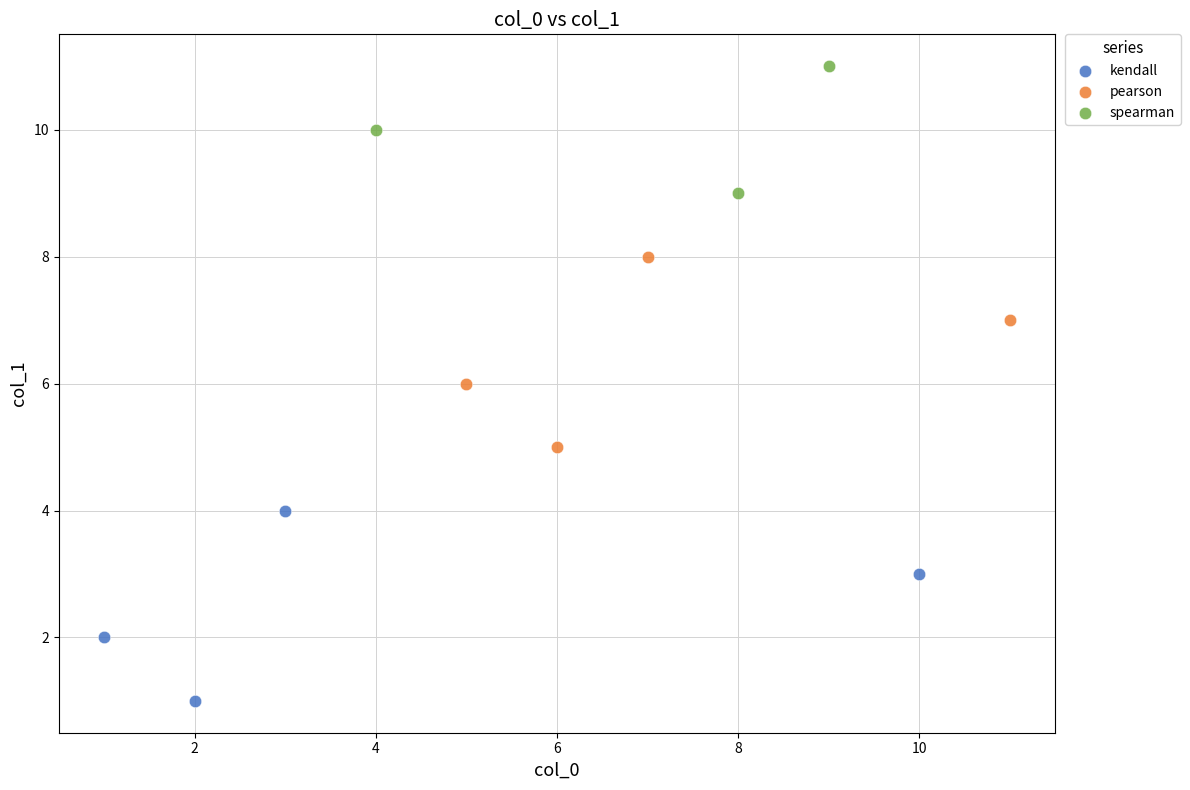

Which series contains the highest Y value?

spearman